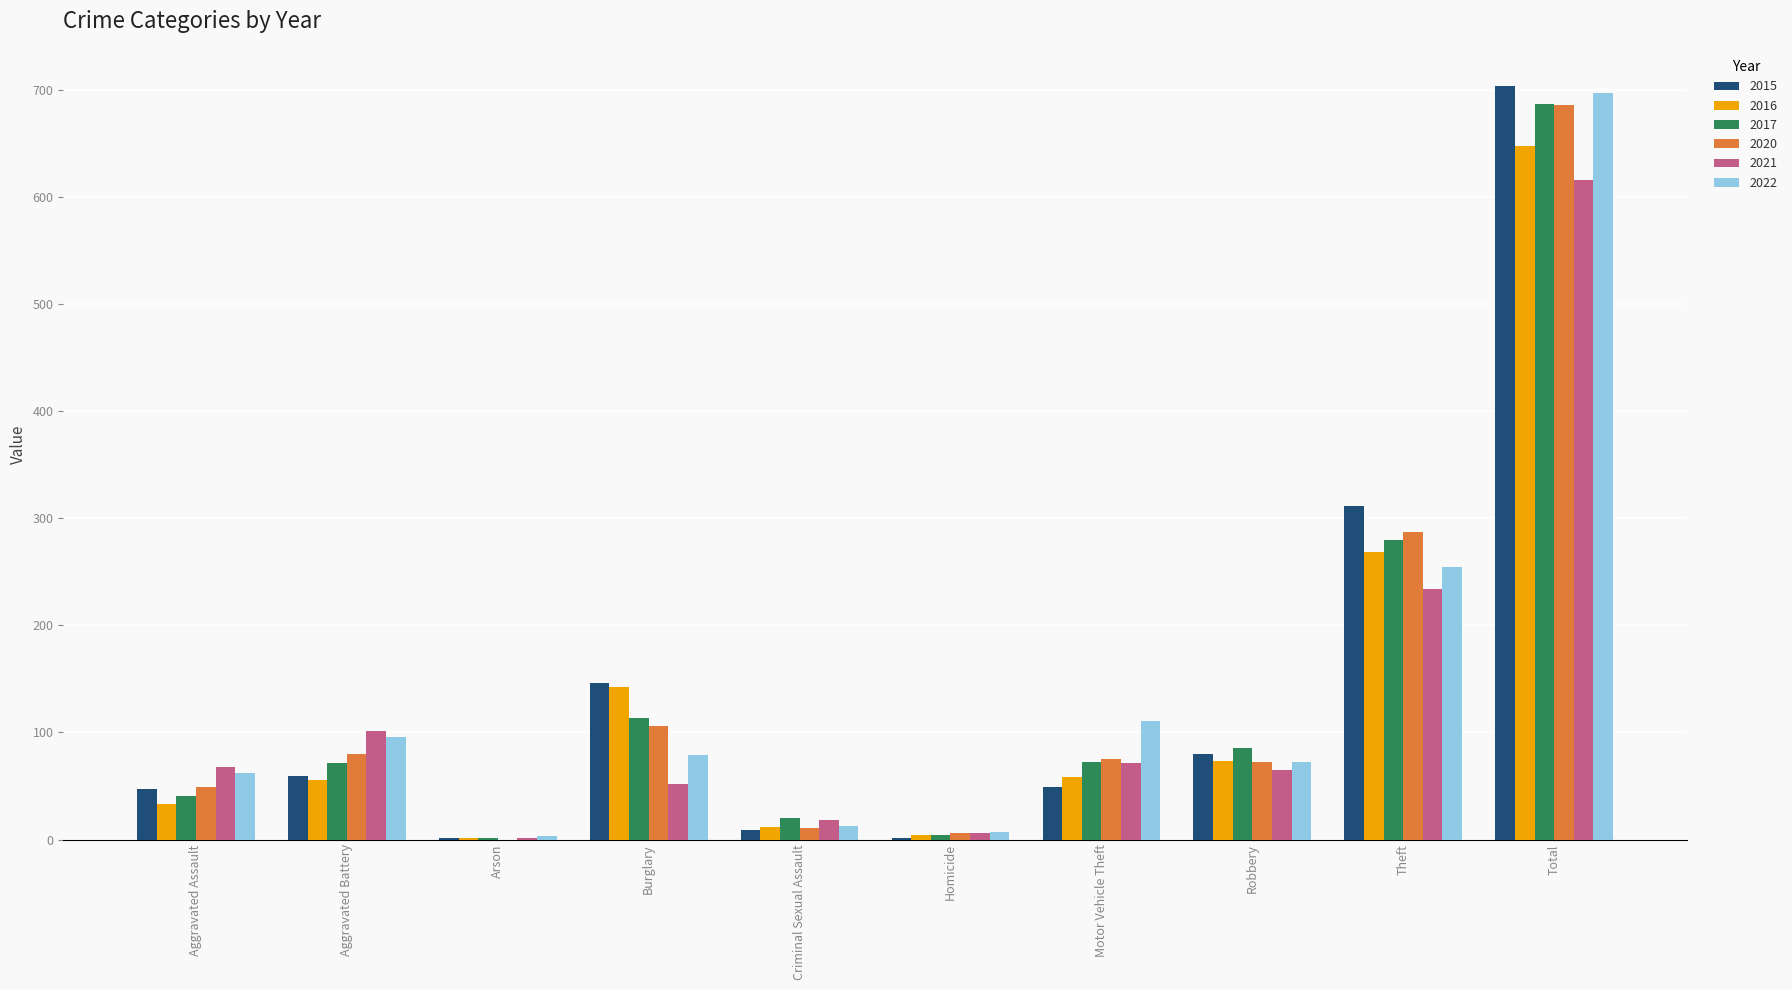

Is the value of 2020 at Robbery greater than the value of 2022 at Aggravated Battery?

No